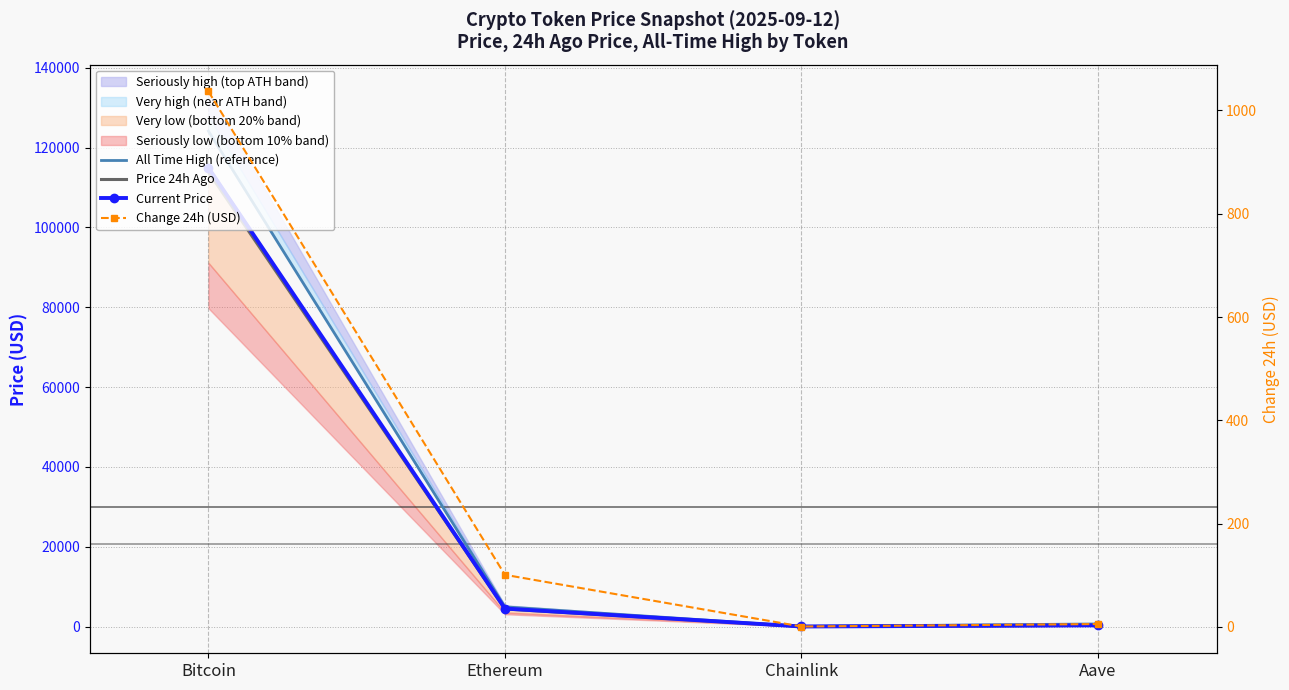

At how many categories does at least one series exceed 77339?

1